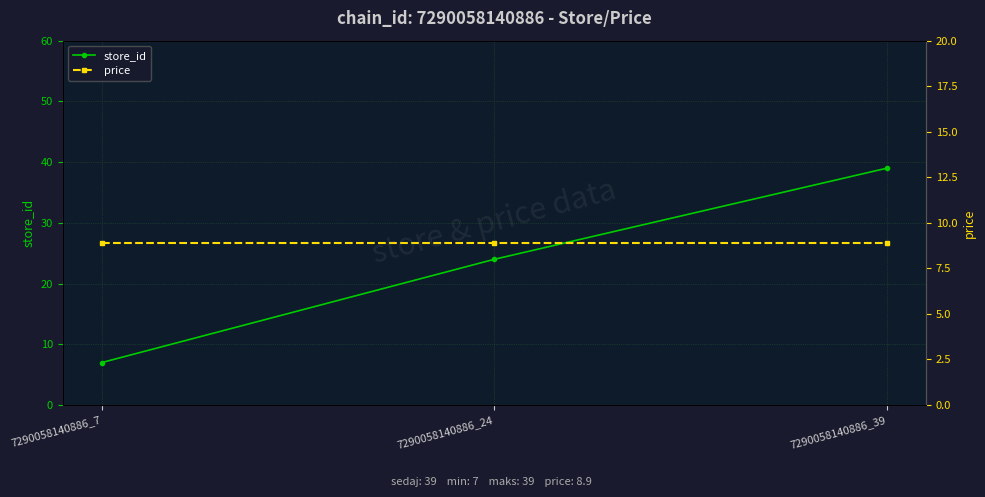

What are all the series names shown in the legend?

store_id, price